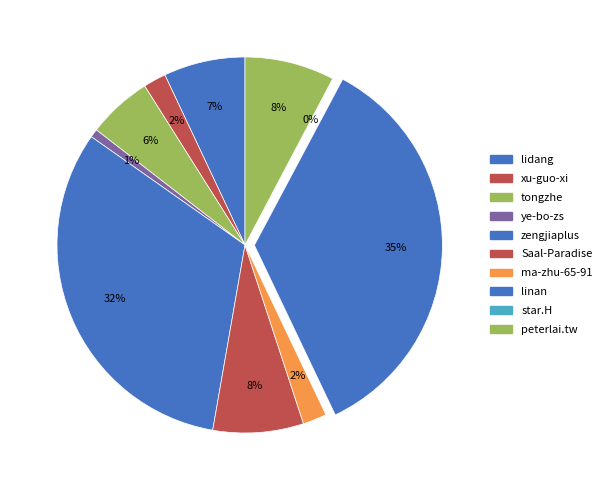

Count the number of slices in the pie.

10